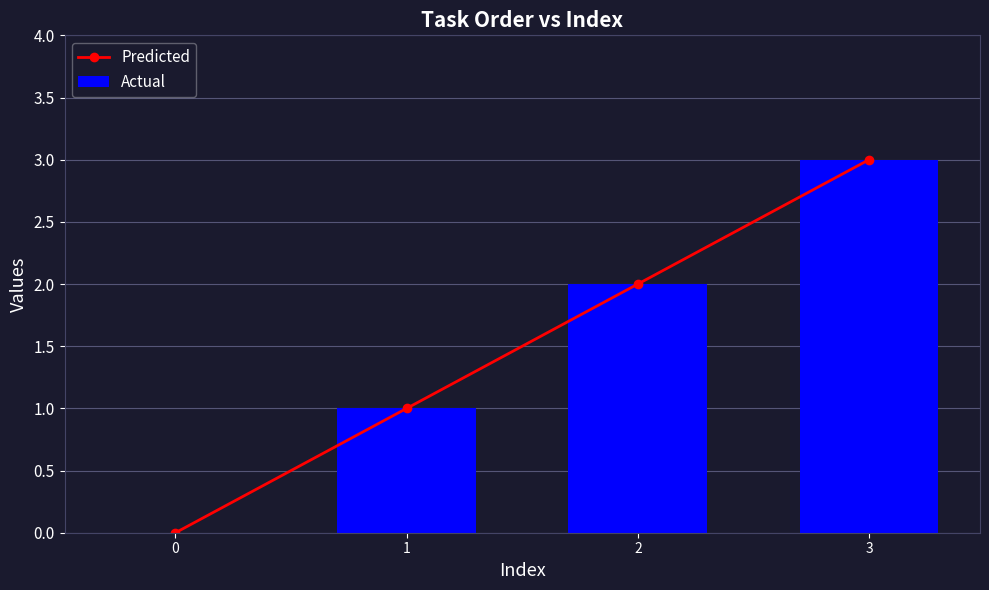

Reading right to left, list all the values displayed in this chart.

Predicted: 3=3	2=2	1=1	0=0
Actual: 3=3	2=2	1=1	0=0